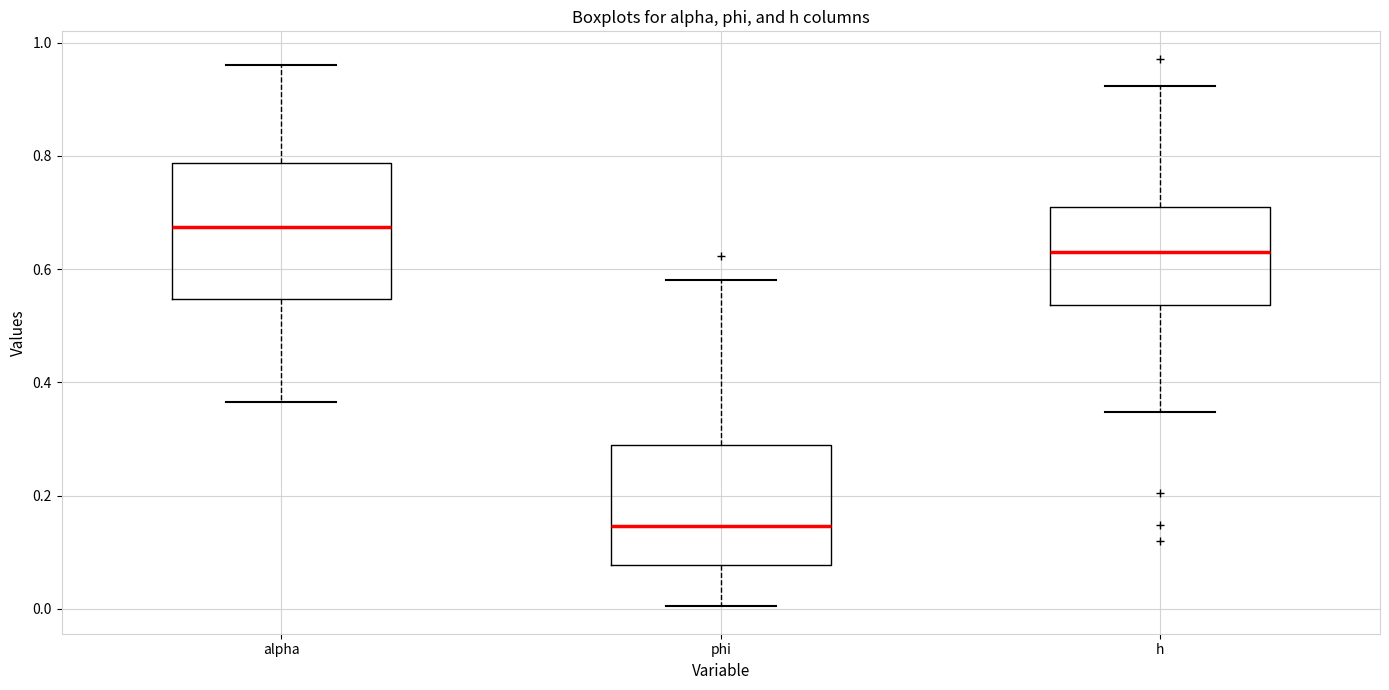

Which box is the tallest, from its lower edge to its upper edge?

alpha